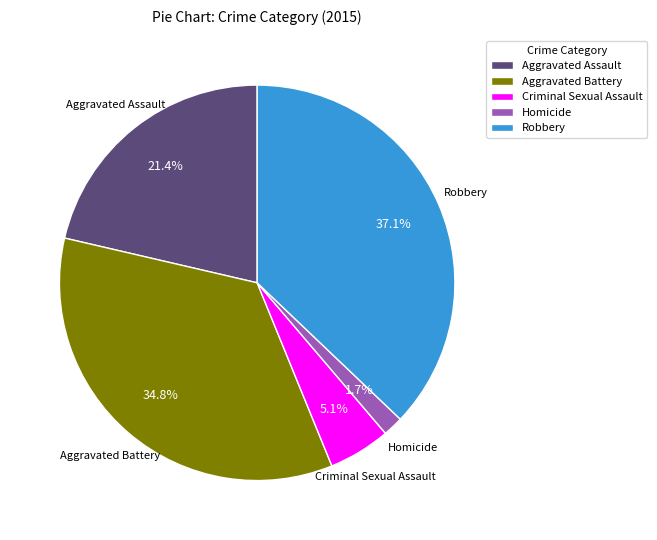

Is Criminal Sexual Assault the majority of the pie?

No